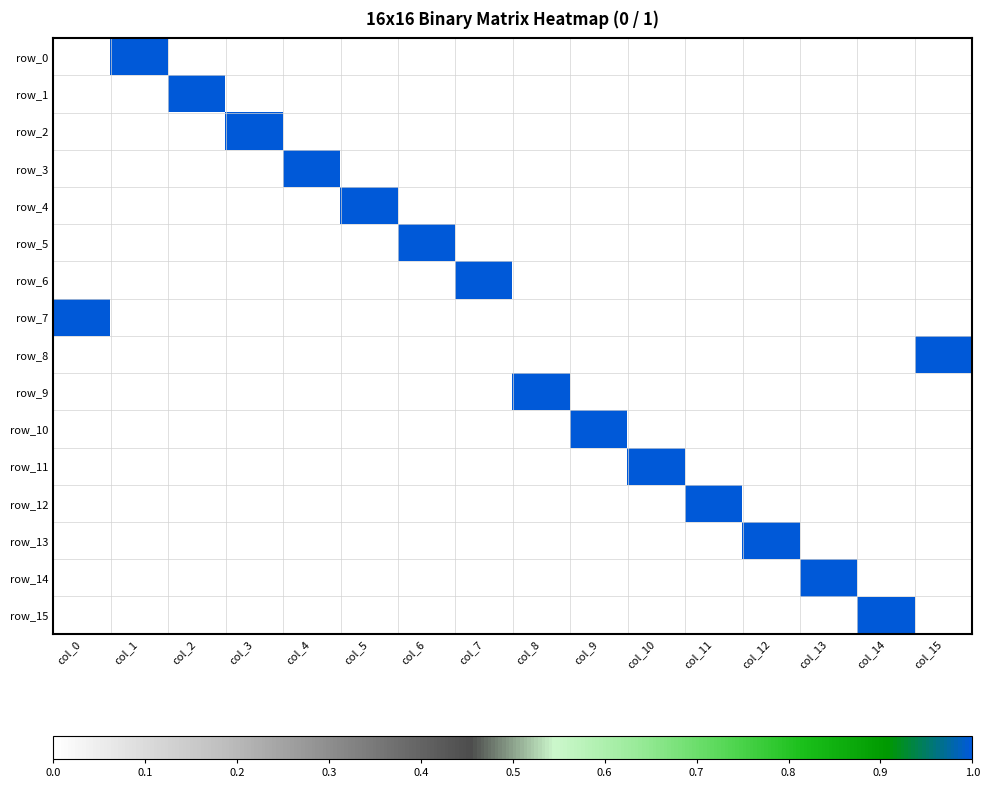

Which has a higher value, col_15 or col_5?

col_15